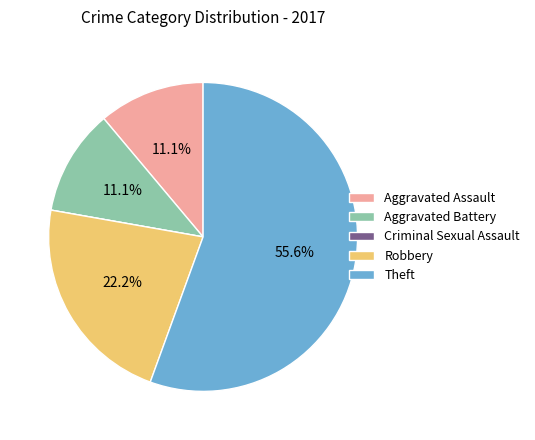

Is there any slice that represents more than half of the pie?

Yes